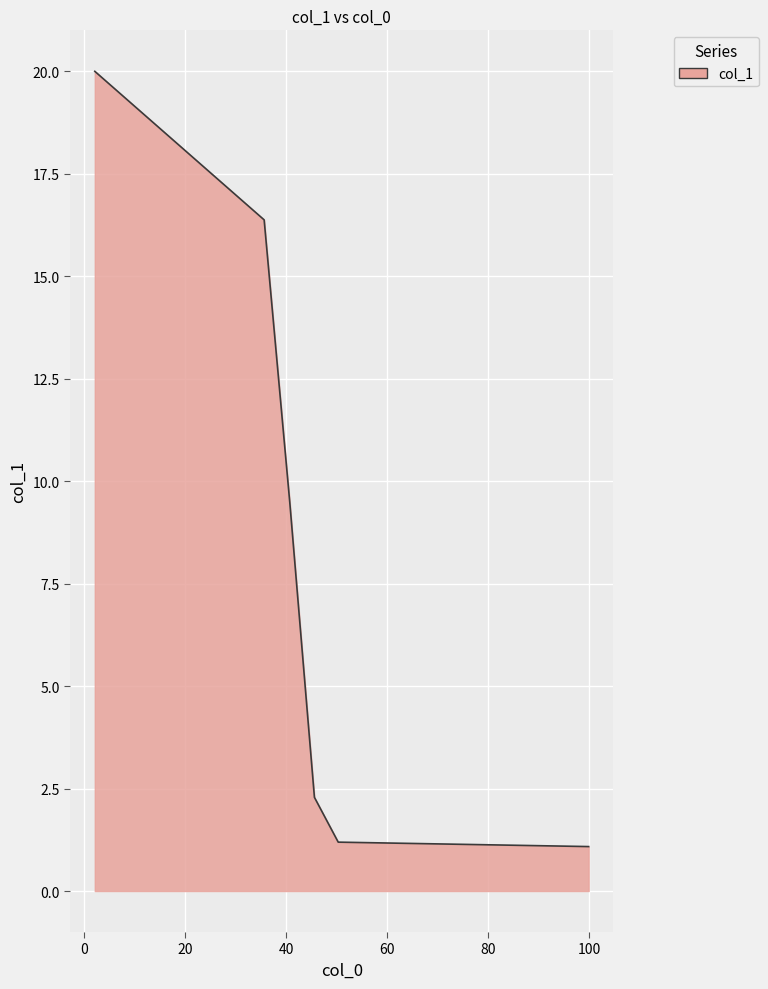

Reading left to right, transcribe all the data shown in this chart.

20.0	16.4	9.5	2.3	1.2	1.1